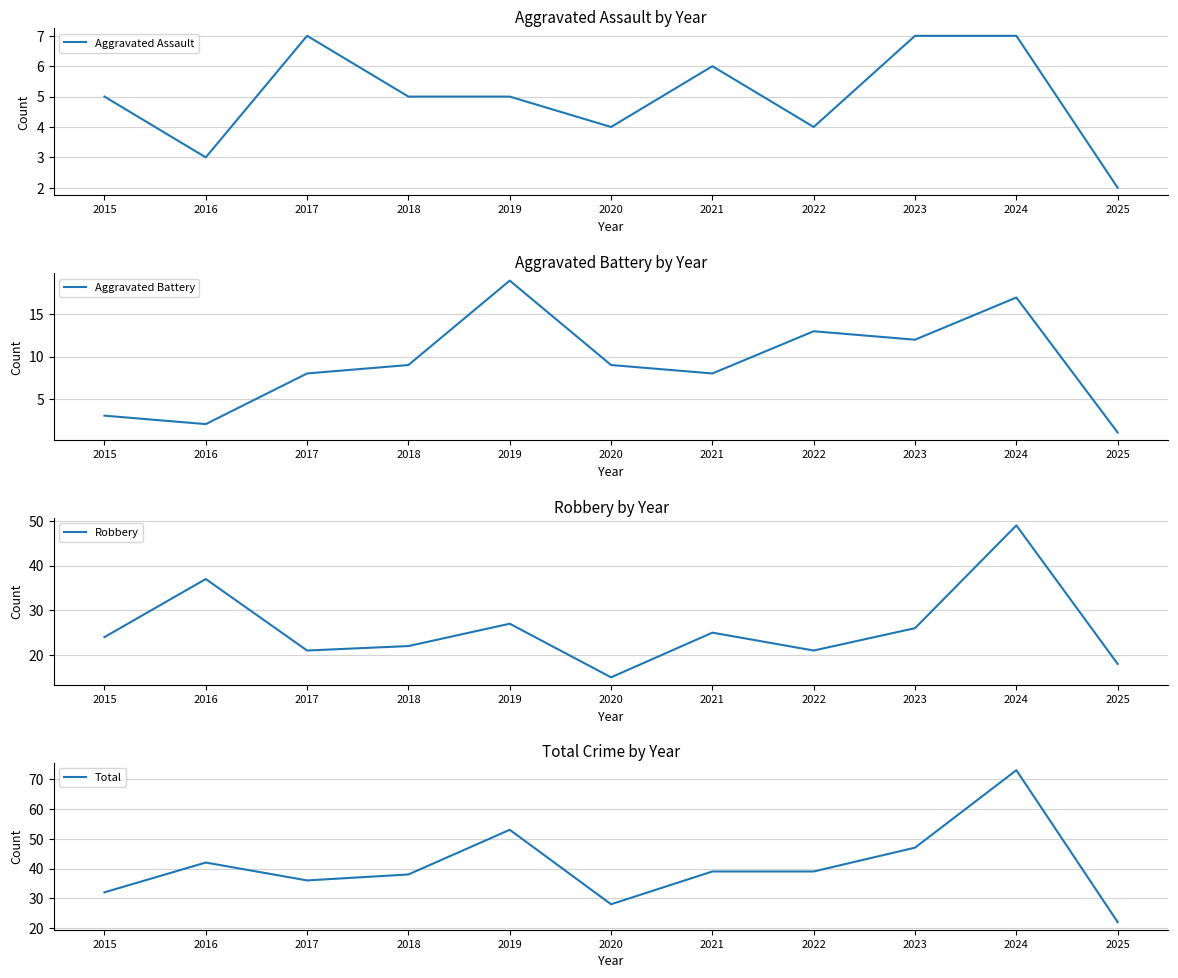

Read the Total value at 2025, to the nearest 10.

20